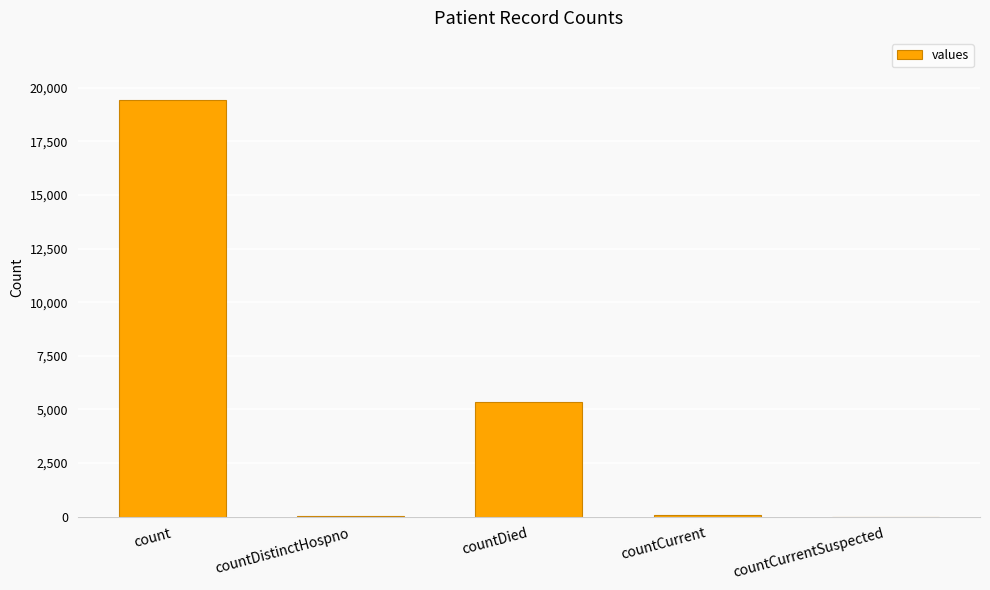

The chart shows a value of 19420 at count. True or false?

True